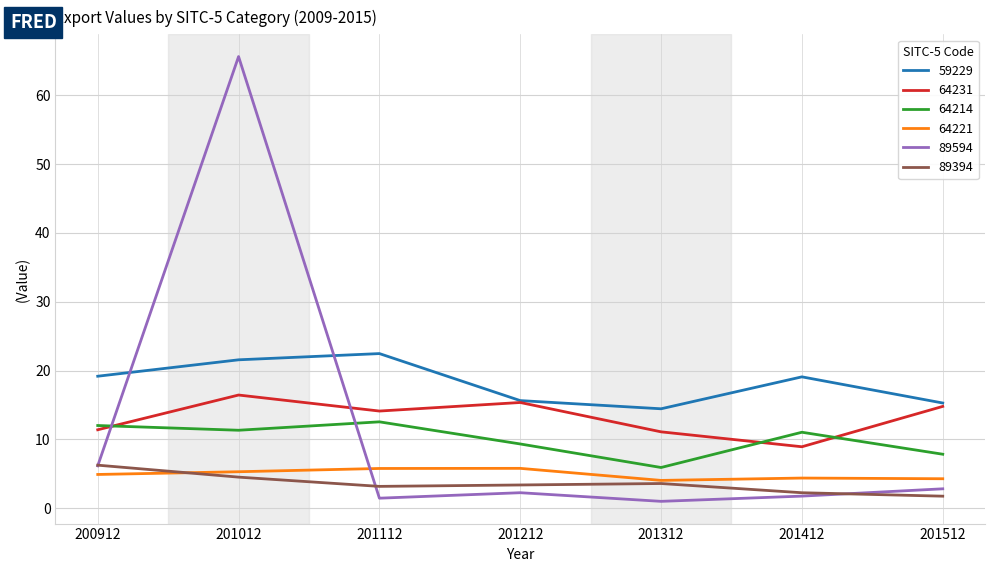

How many intersections are there between 64214 and 89594?

2